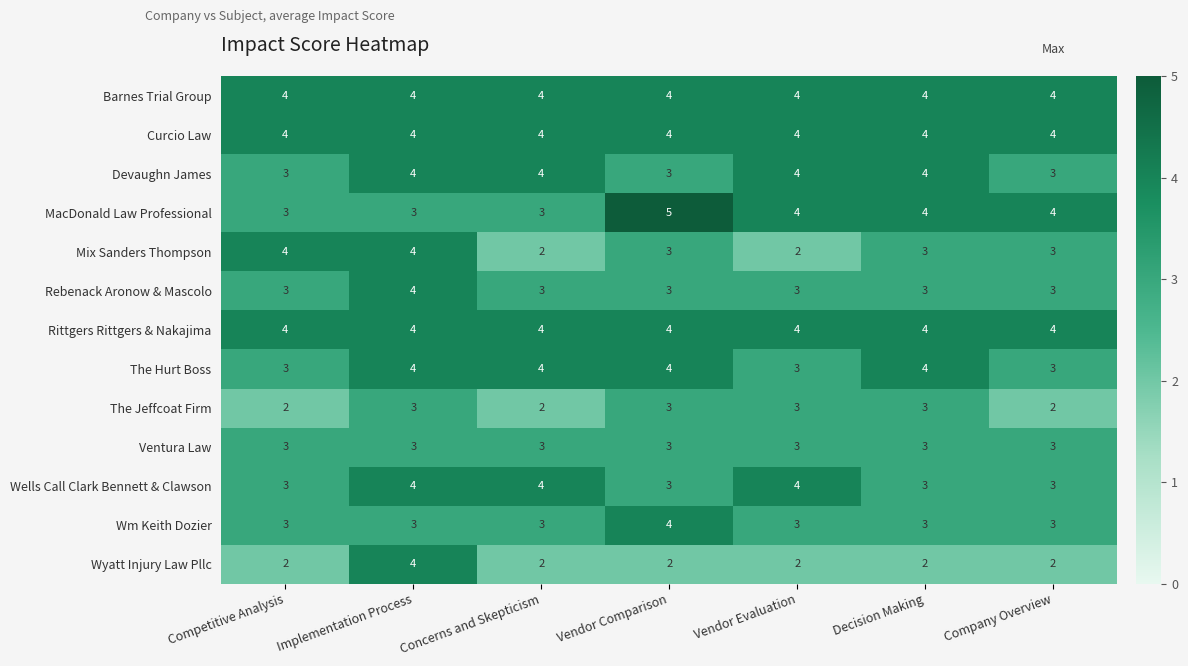

Is it true that Curcio Law equals 4 at Concerns and Skepticism?

True